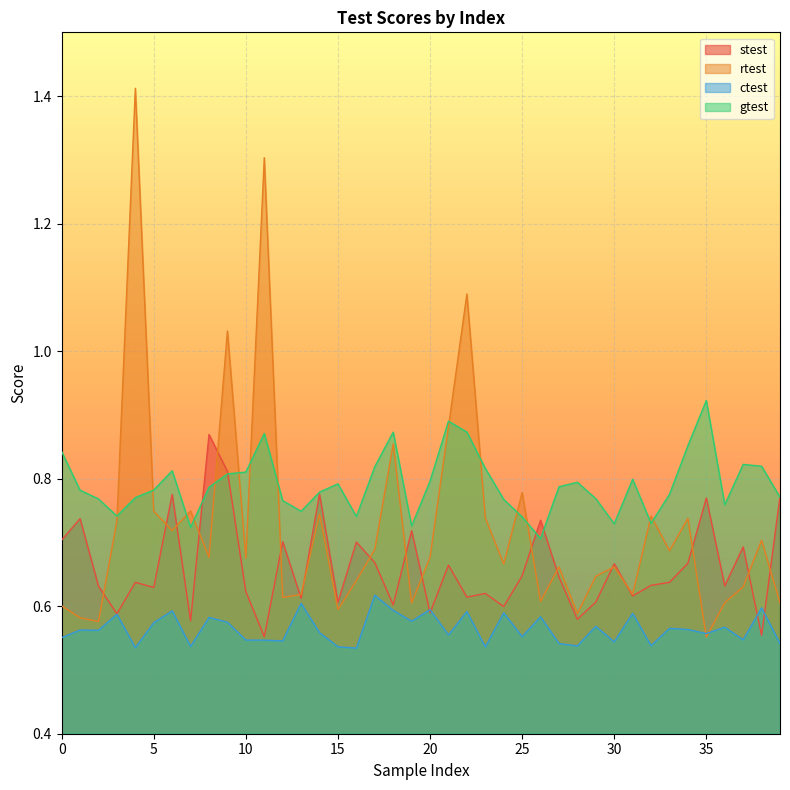

What is the difference between the maximum and minimum values in the ctest series?

0.1